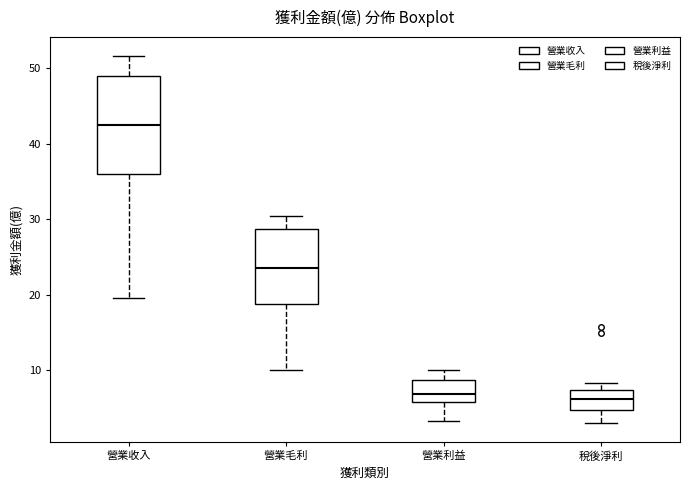

Reading left to right, transcribe this box plot: for each box, give where its median line is, the range the box spans, and where its two whiskers end, as read against the y-axis. The values are not printed on the chart, so give them approximately, as read against the axis.

營業收入: median 42, box 36 to 49, whiskers 20 to 52
營業毛利: median 24, box 19 to 29, whiskers 10 to 30
營業利益: median 7, box 6 to 9, whiskers 3 to 10
稅後淨利: median 6, box 5 to 7, whiskers 3 to 8